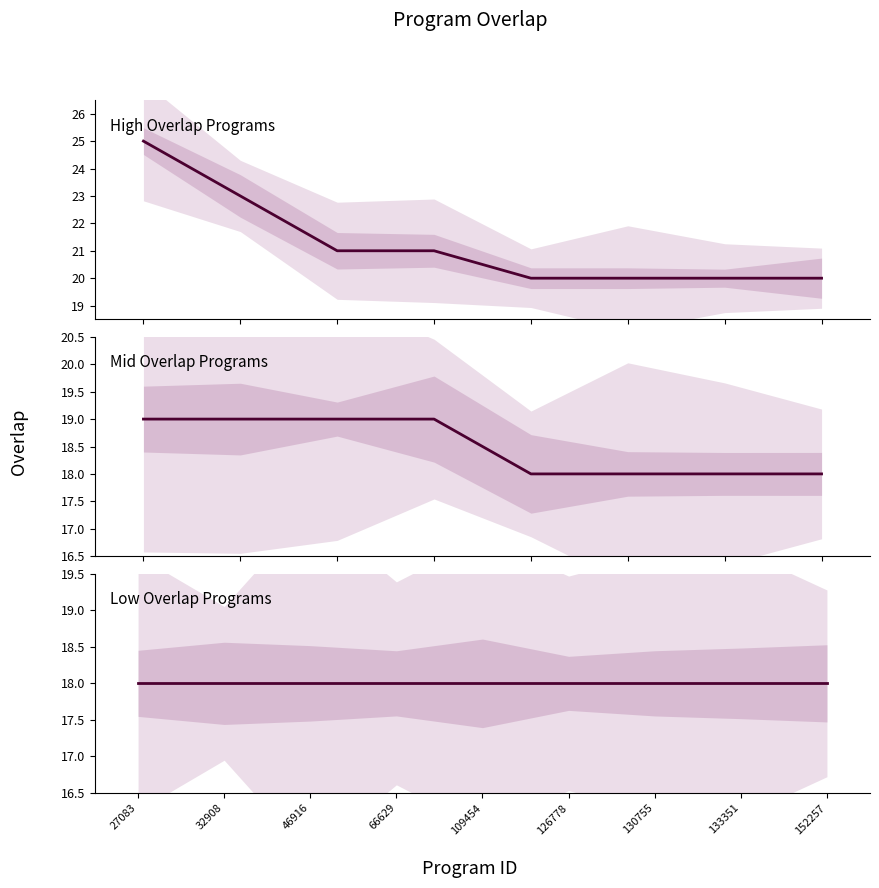

The value at 5970 is 7. True or false?

False